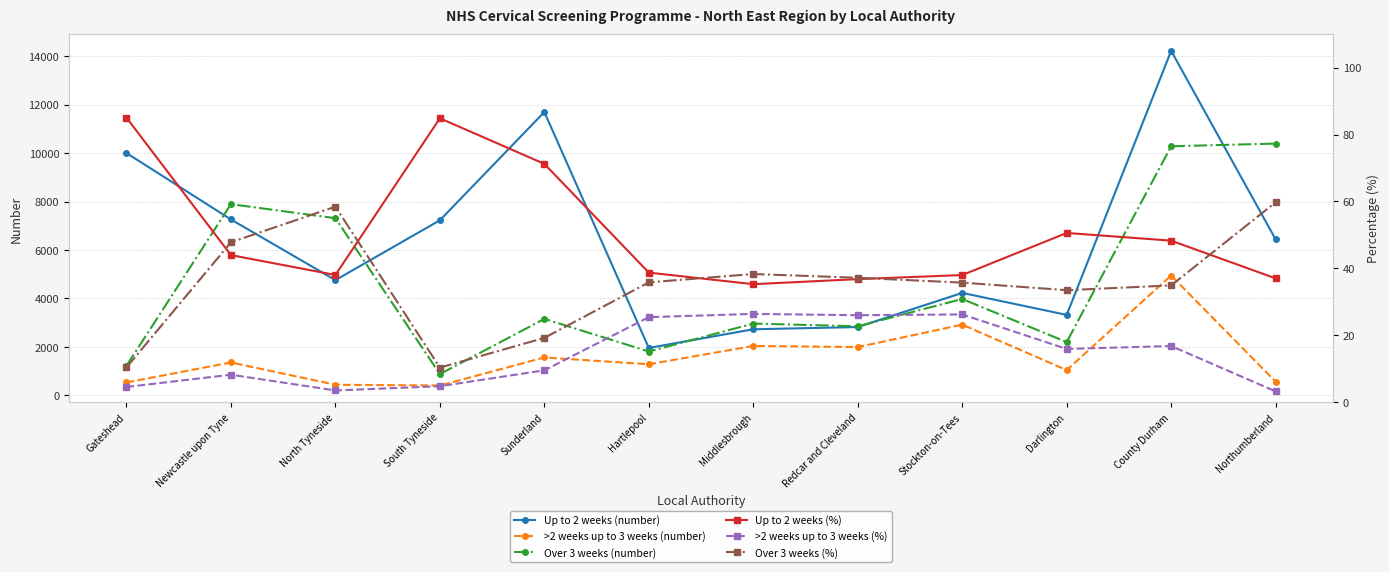

Read the >2 weeks up to 3 weeks (number) value at South Tyneside.

408